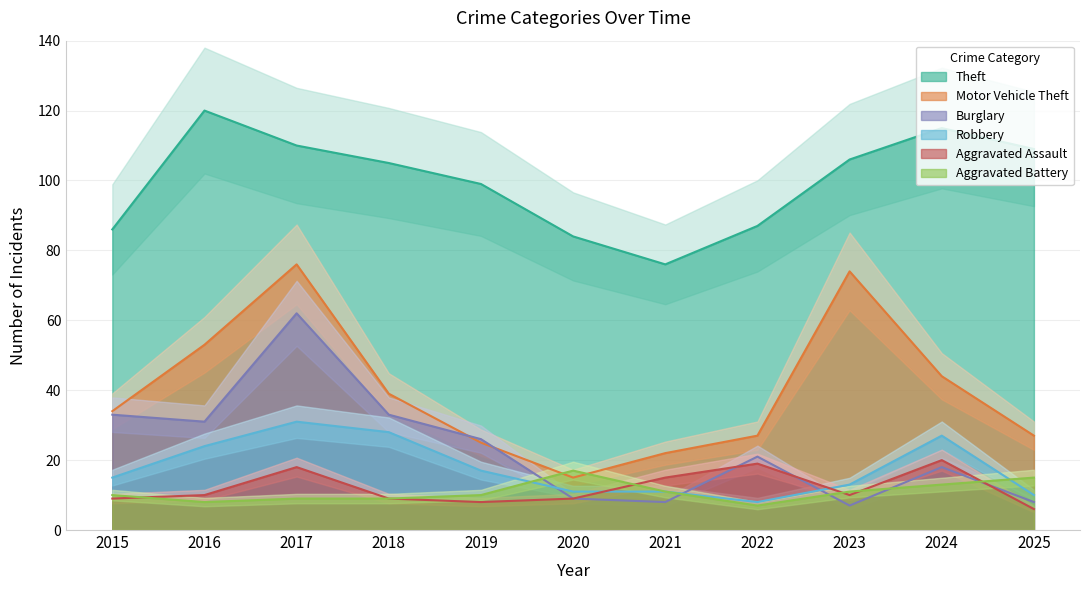

Which label corresponds to the smallest value in the chart?

2025